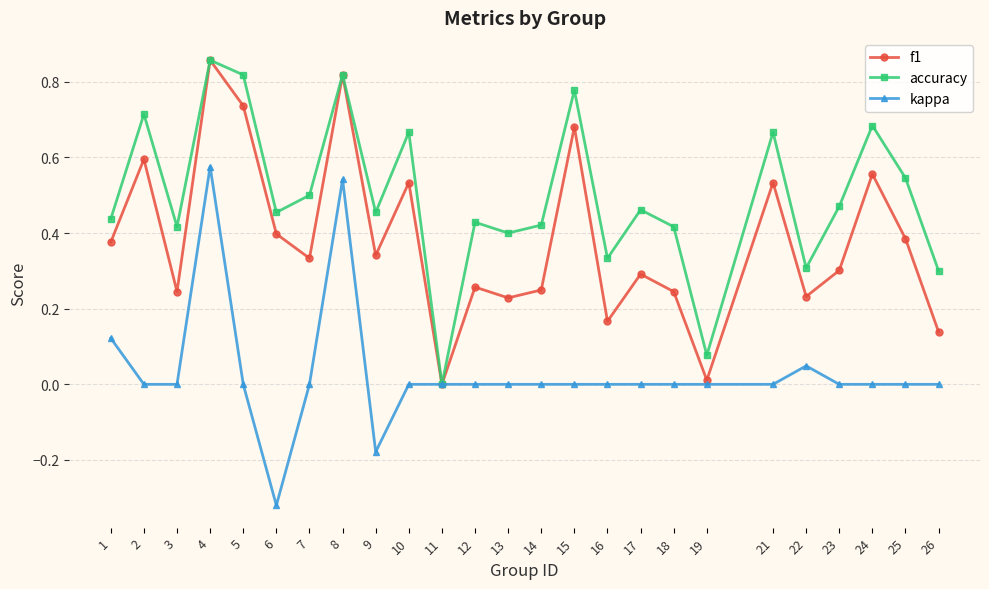

In f1, how many points are higher than both neighbors (excluding endpoints)?

9